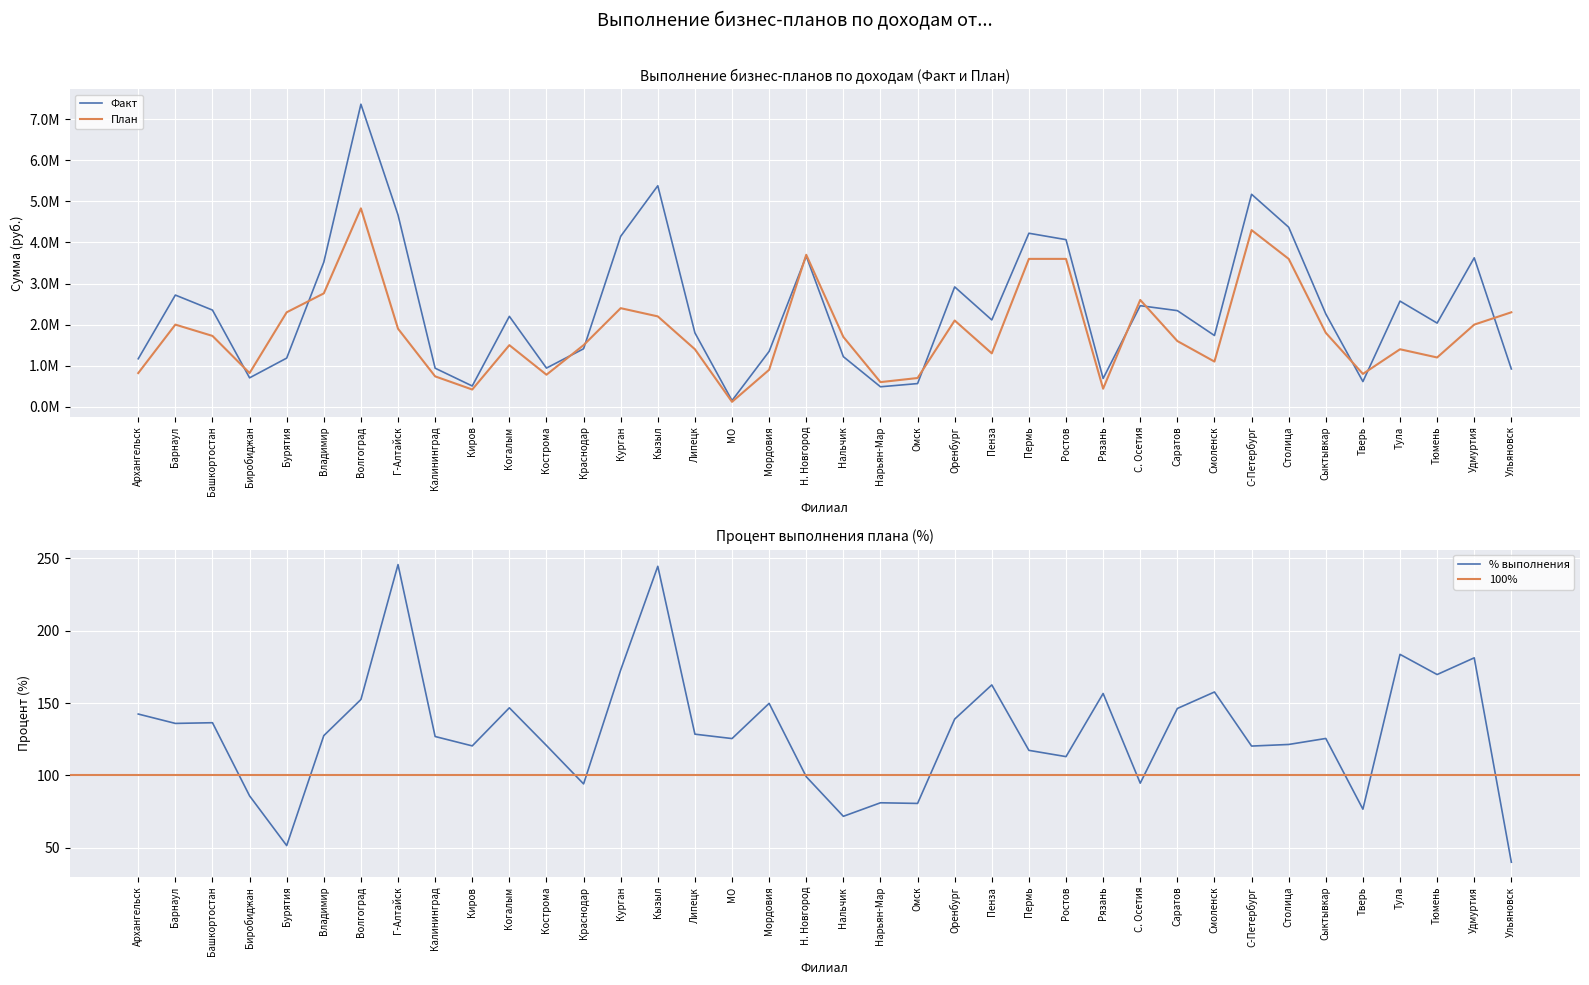

True or false: % has a value of 195.4 at Мордовия.

False